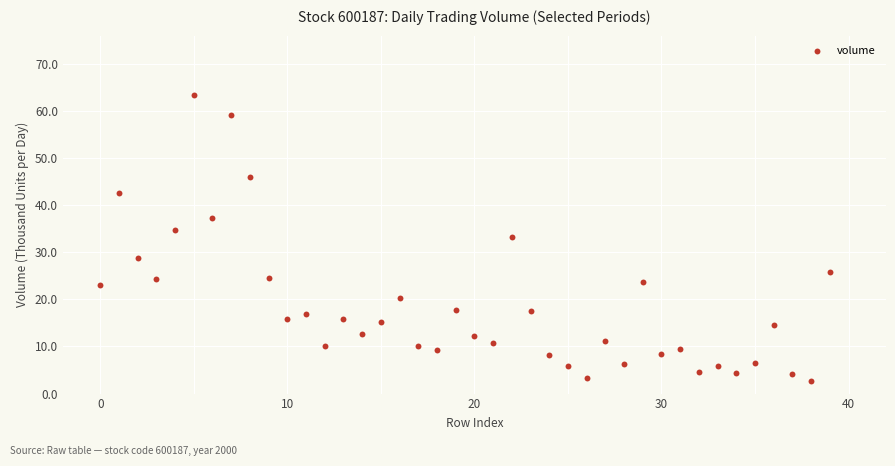

What Y value in the scatter plot is closest to 32?

33.2